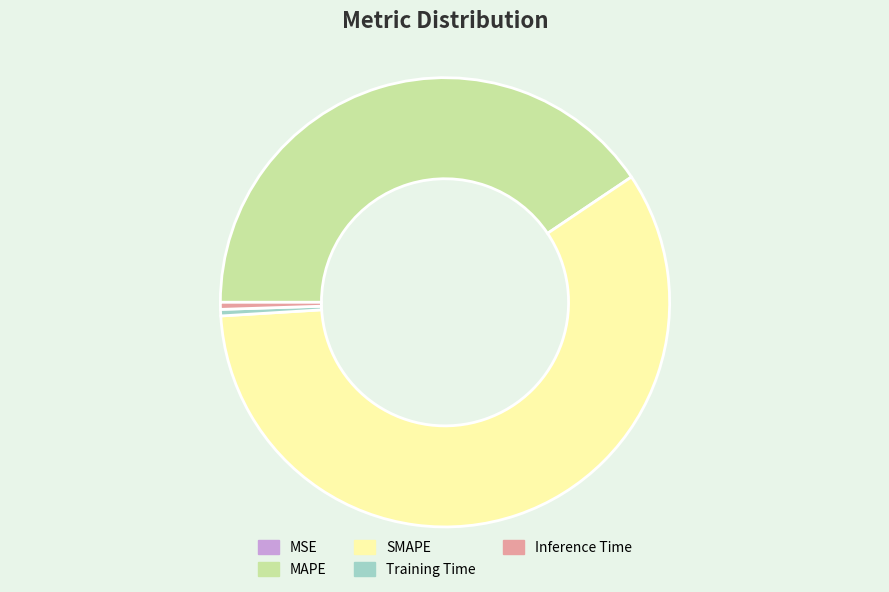

Which category has the biggest portion of the pie?

SMAPE